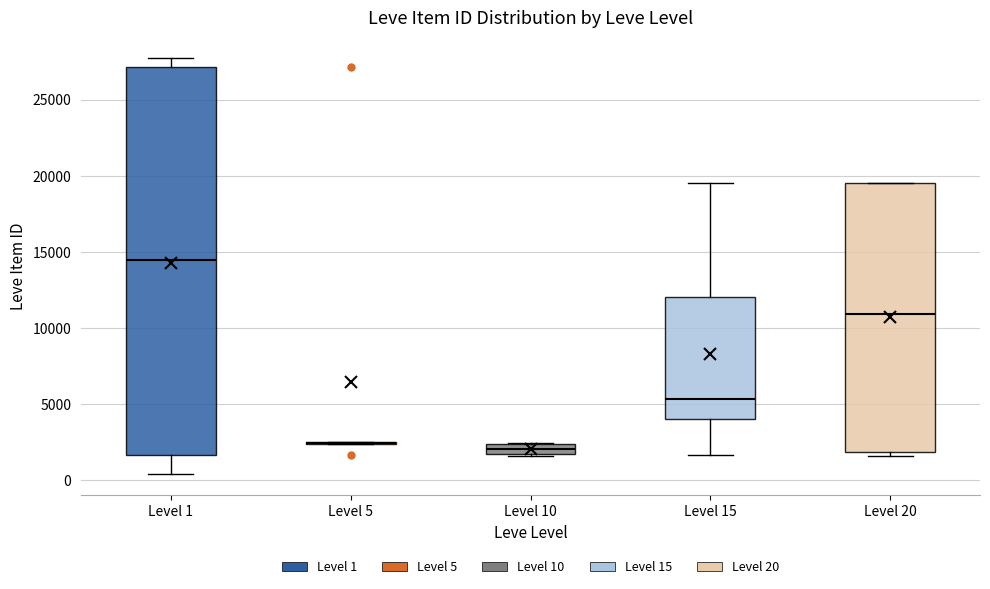

Where does the median line of the box for Level 15 sit on the y-axis? The values are not printed on the chart, so give them approximately, as read against the axis.

5500